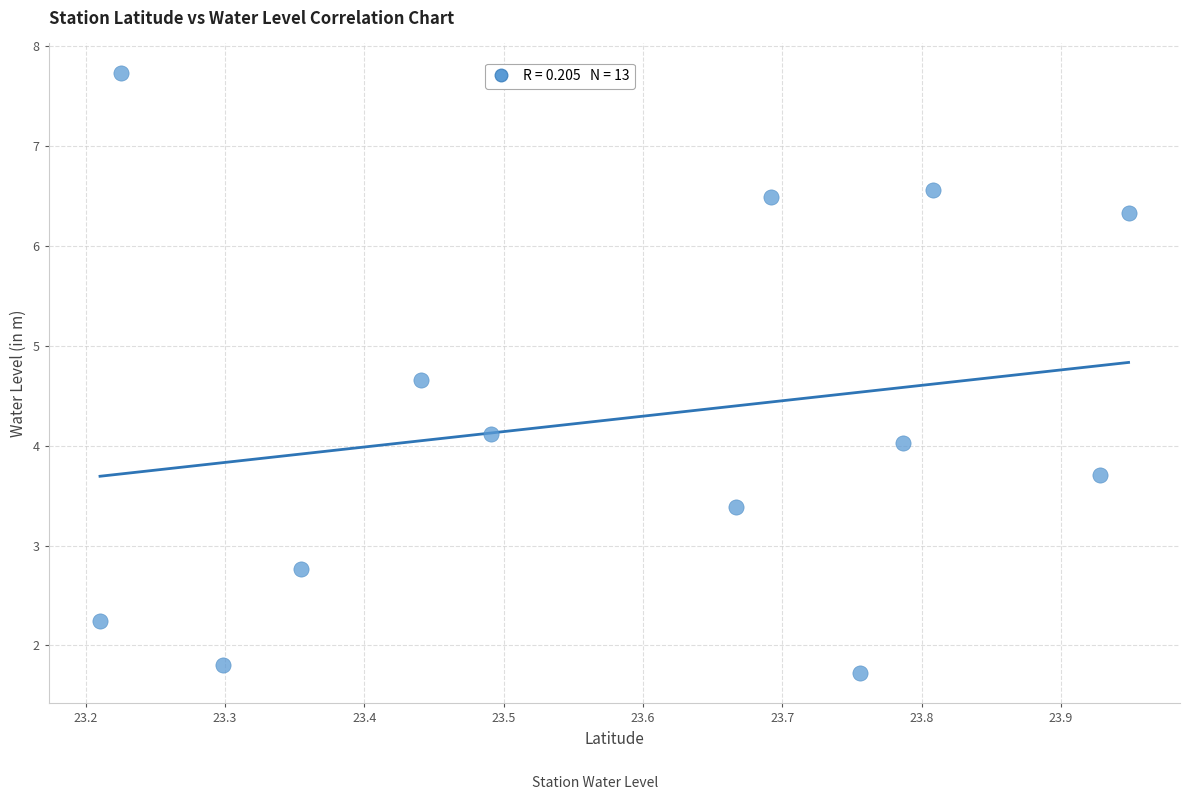

What is the range of Y values (max minus min)?

6.0